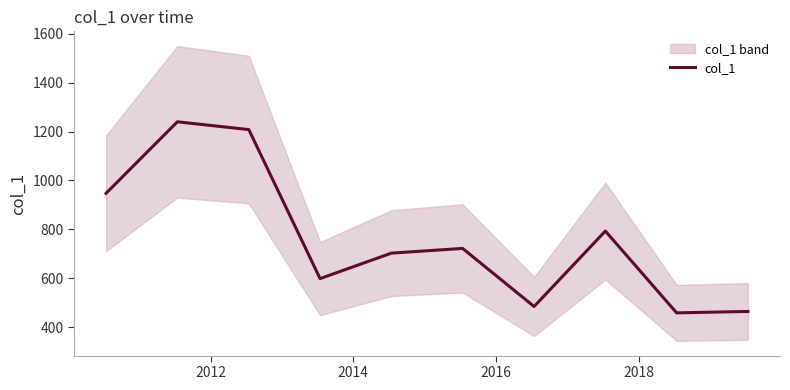

What is the average value?

761.5